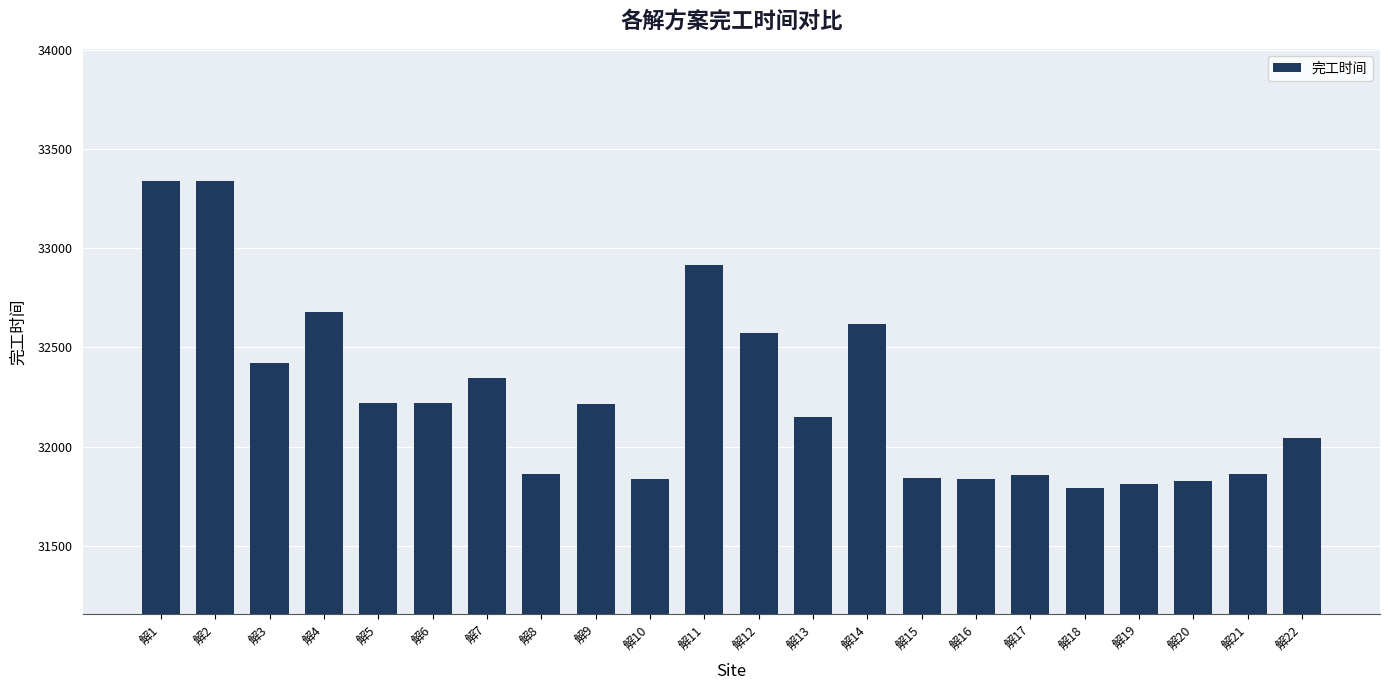

What is the difference between the maximum and minimum values?

1547.8